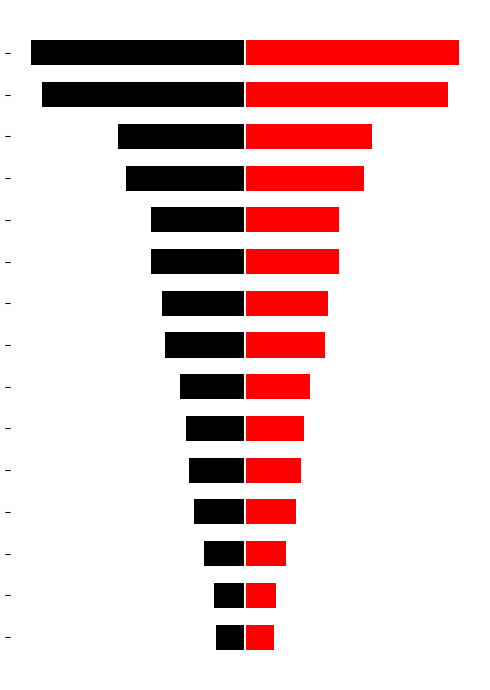

Is the value of production_rate (right) at 5 greater than the value of production_rate (left) at 9?

Yes